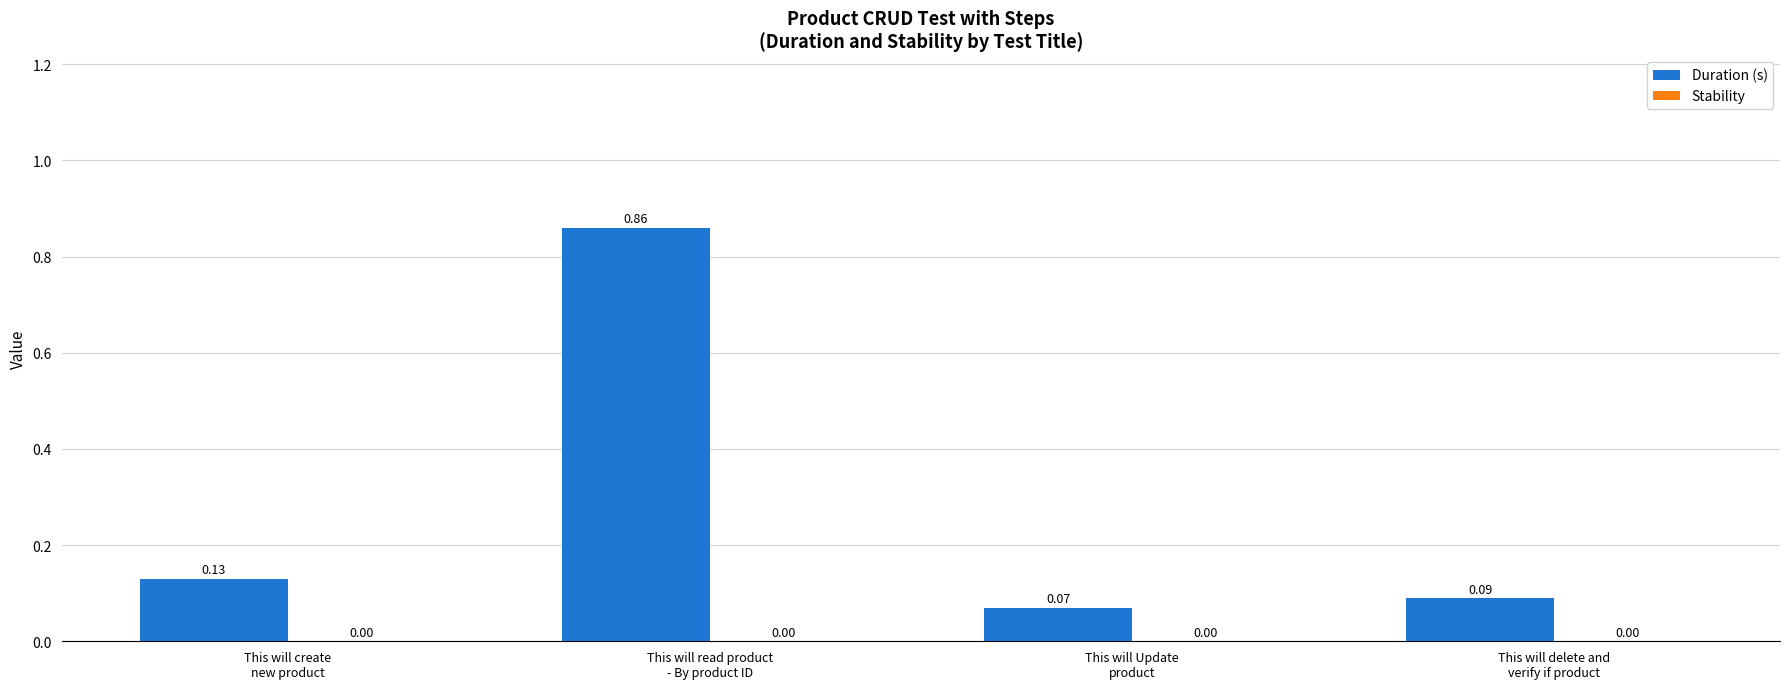

What is the average value?

0.3